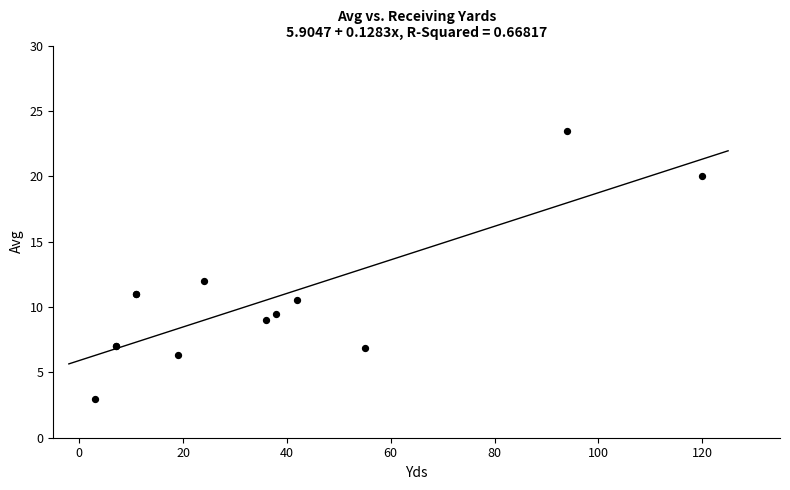

What Y value in the scatter plot is closest to 13?

12.0